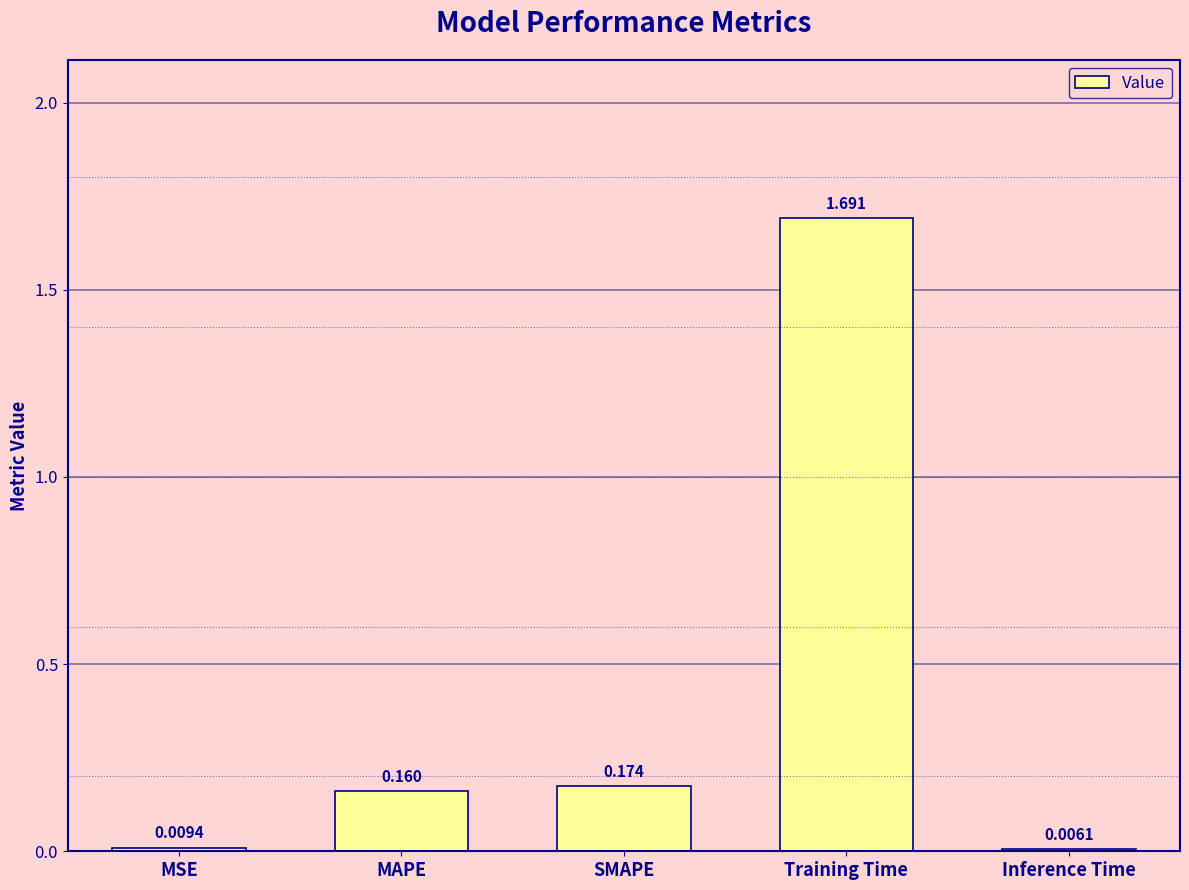

At which label is the value closest to 0?

Inference Time